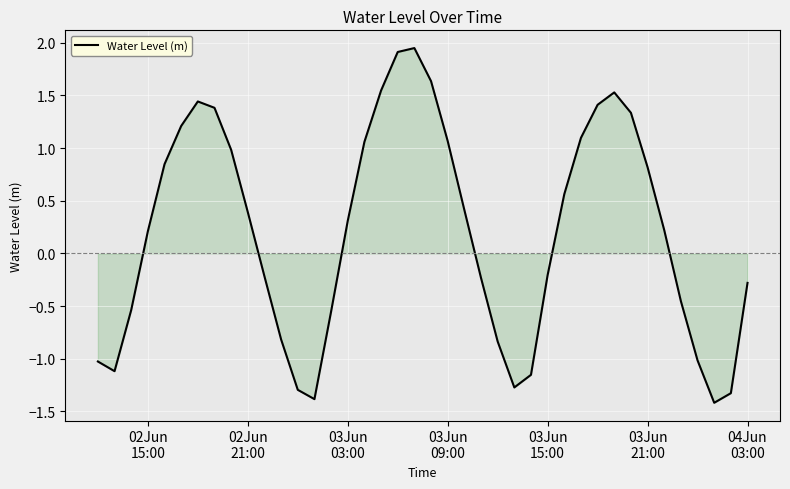

What is the difference between the second highest and second lowest values?

3.3